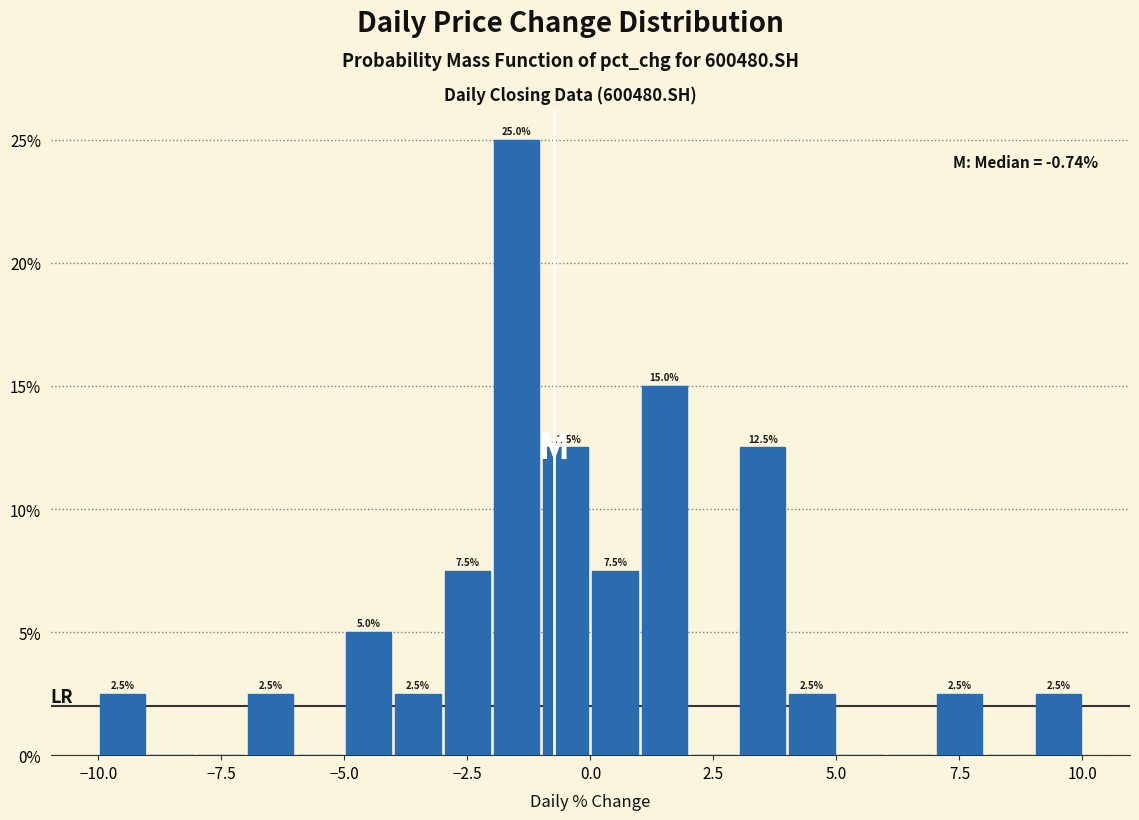

Read against the x-axis, roughly where is the centre of the tallest bar?

-1.5